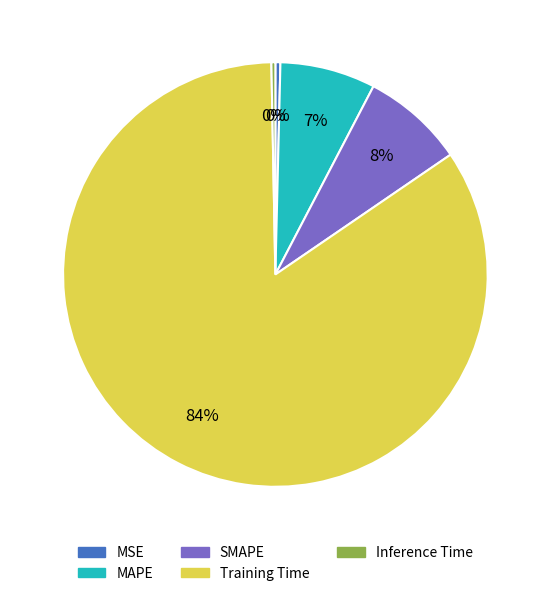

What is the largest slice in the pie chart?

Training Time